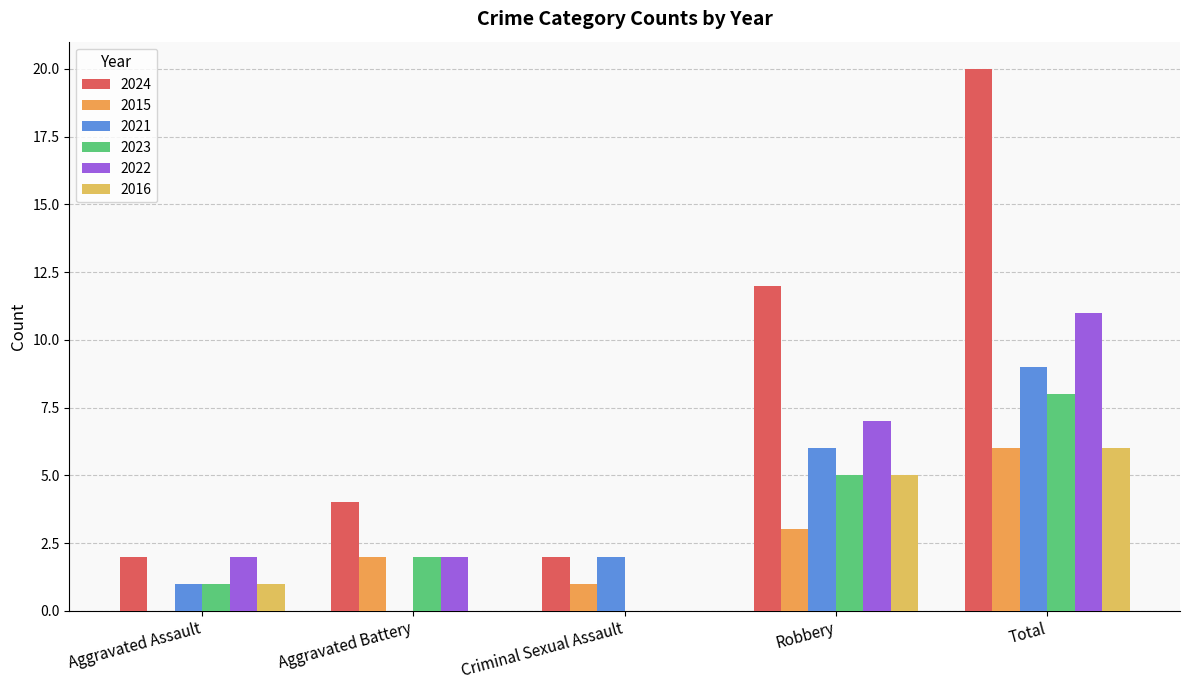

The 2015 series shows 8 at Total. True or false?

False